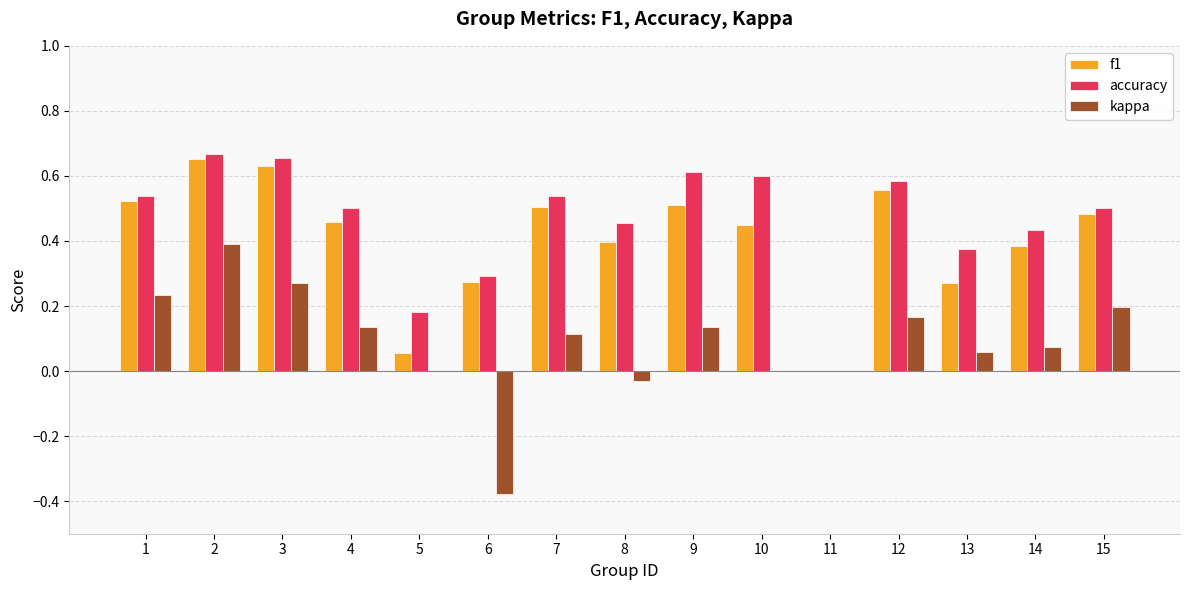

What is the sum of all f1 values?

6.1